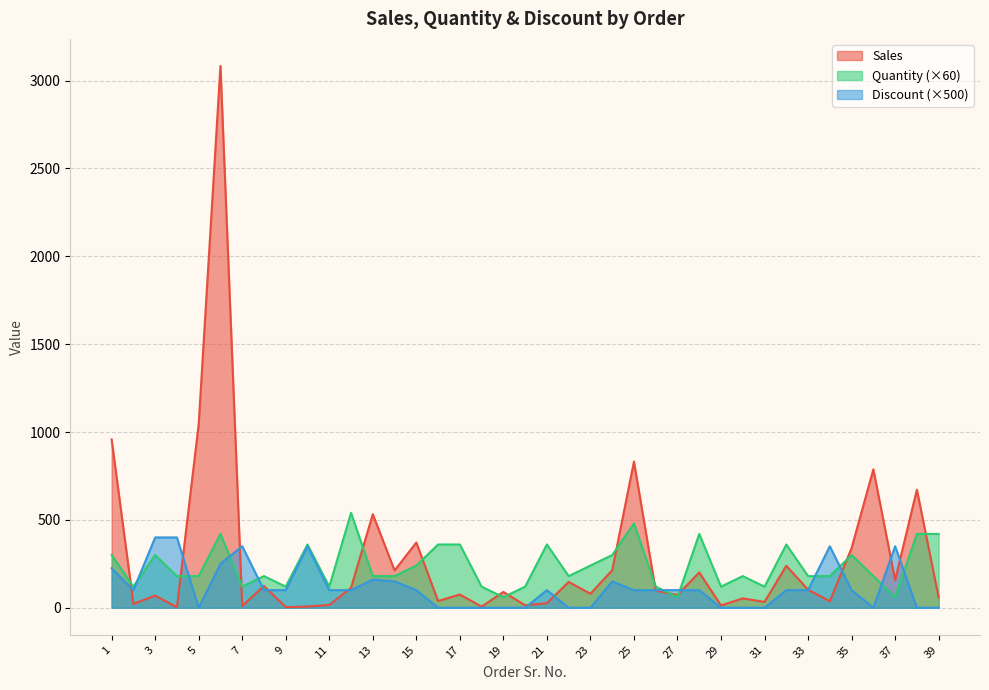

Is the value of Sales at 4 greater than the value of Discount at 23?

Yes